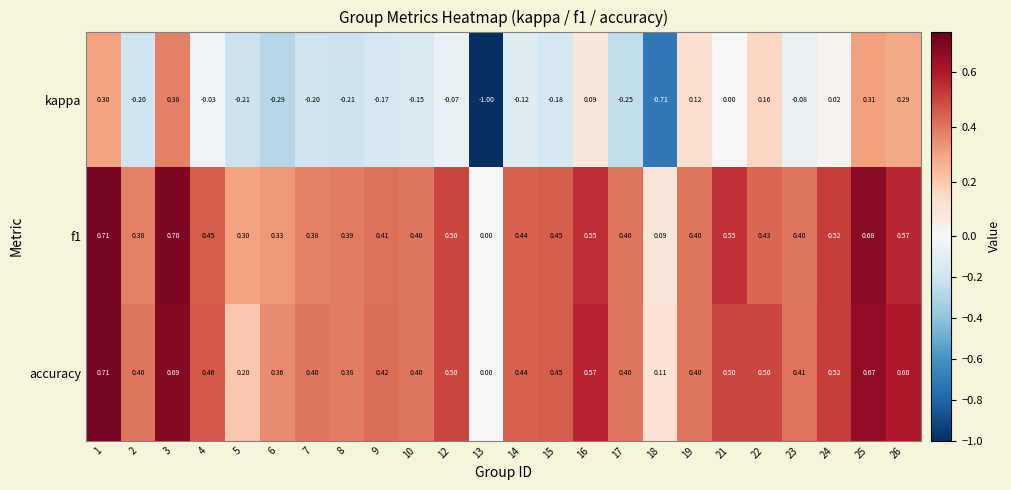

Is the value of accuracy at 25 greater than the value of kappa at 3?

Yes